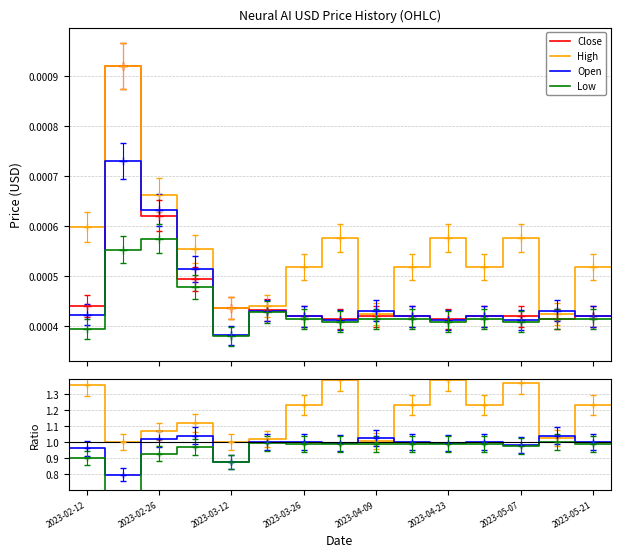

At how many categories does at least one series exceed 1?

14